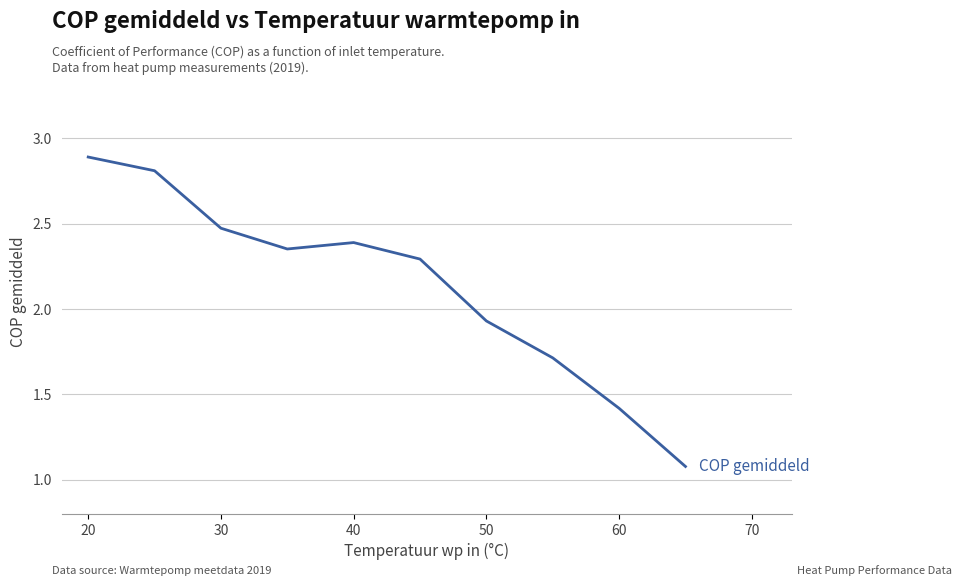

What is the greatest value displayed?

2.9